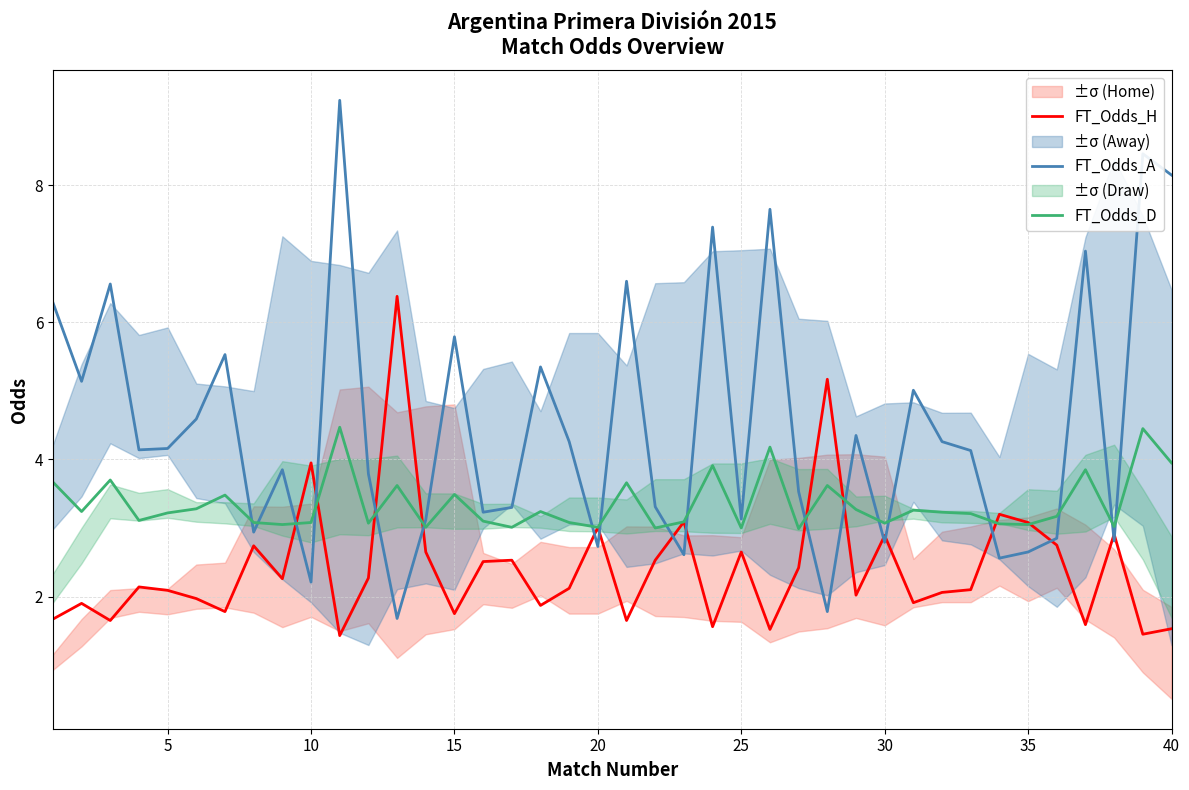

How many data points in FT_Odds_H are above 2?

25